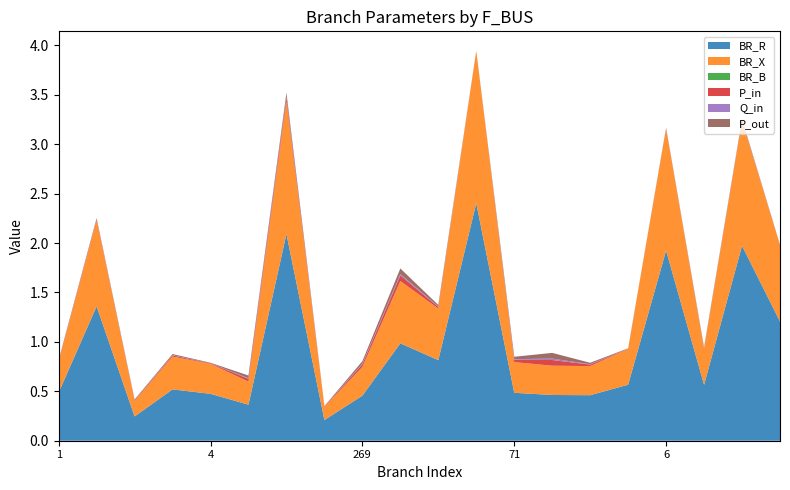

Reading left to right, extract all data points from this chart.

BR_R: 0.5	1.4	0.2	0.5	0.5	0.4	2.1	0.2	0.5	1.0	0.8	2.4	0.5	0.5	0.5	0.6	1.9	0.6	2.0	1.2
BR_X: 0.3	0.9	0.2	0.3	0.3	0.2	1.3	0.1	0.3	0.6	0.5	1.5	0.3	0.3	0.3	0.4	1.2	0.4	1.3	0.8
BR_B: 0.0	0.0	0.0	0.0	0.0	0.0	0.0	0.0	0.0	0.0	0.0	0.0	0.0	0.0	0.0	0.0	0.0	0.0	0.0	0.0
P_in: 0.0	-0.0	0.0	-0.0	0.0	0.0	-0.0	0.0	0.0	-0.1	0.0	0.0	0.0	-0.1	0.0	0.0	-0.0	-0.0	-0.0	-0.0
Q_in: 0.0	-0.0	0.0	-0.0	0.0	0.0	-0.0	0.0	0.0	-0.0	0.0	0.0	0.0	-0.0	0.0	0.0	-0.0	-0.0	-0.0	-0.0
P_out: -0.0	0.0	-0.0	0.0	-0.0	-0.0	0.0	-0.0	-0.0	0.1	-0.0	-0.0	-0.0	0.1	-0.0	-0.0	0.0	0.0	0.0	0.0